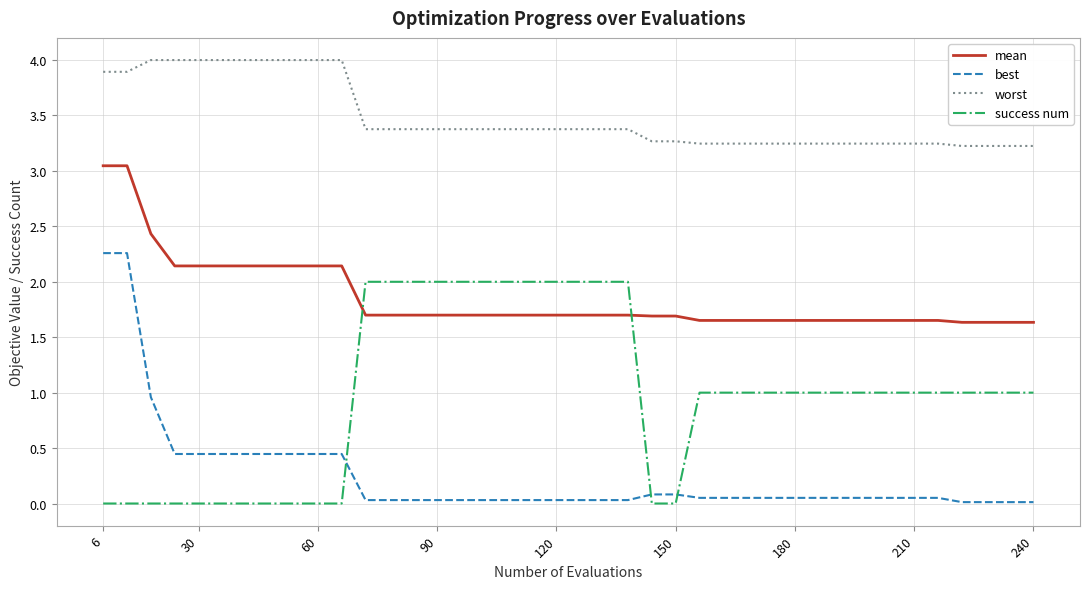

What is the difference between the second highest and second lowest values in the success num series?

2.0